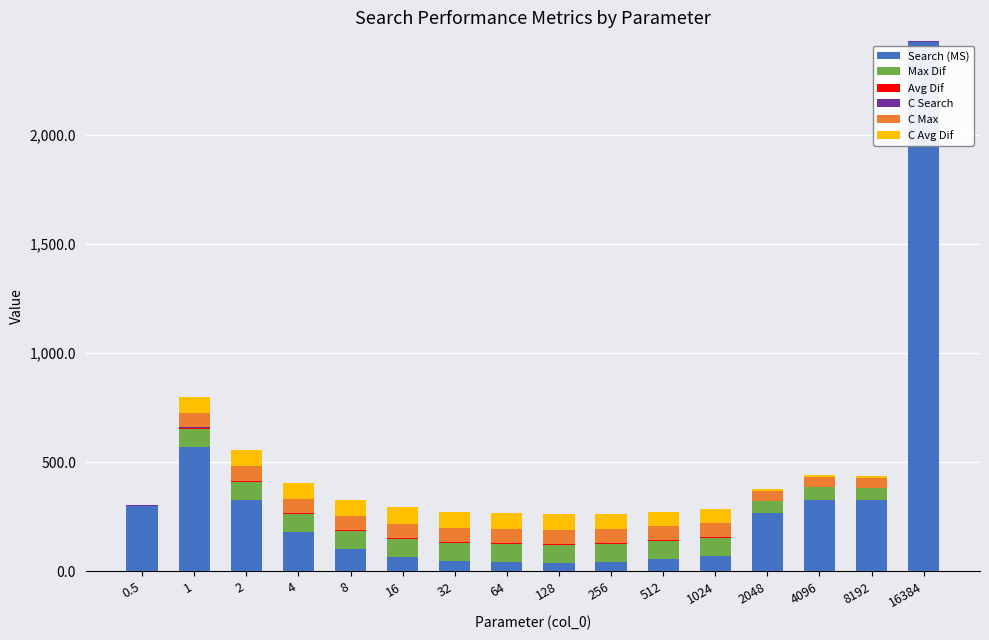

At which category is the sum across all series the highest?

16384